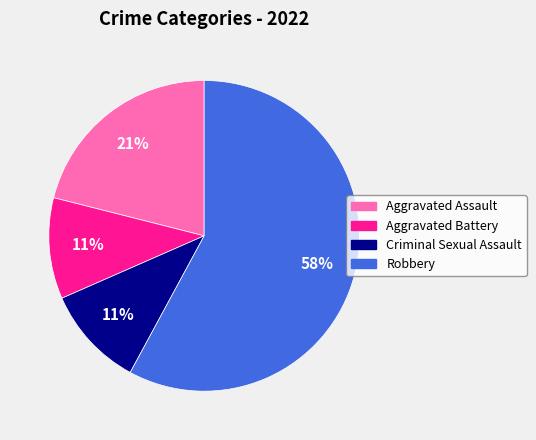

Do Robbery and Aggravated Assault together represent more than half of the pie?

Yes